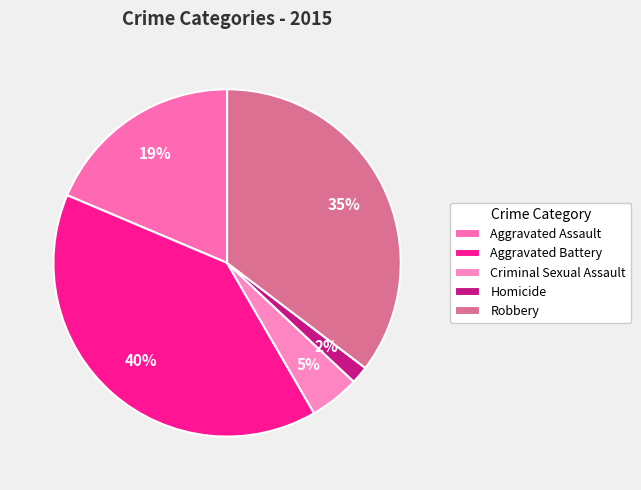

Is there any slice that represents more than half of the pie?

No